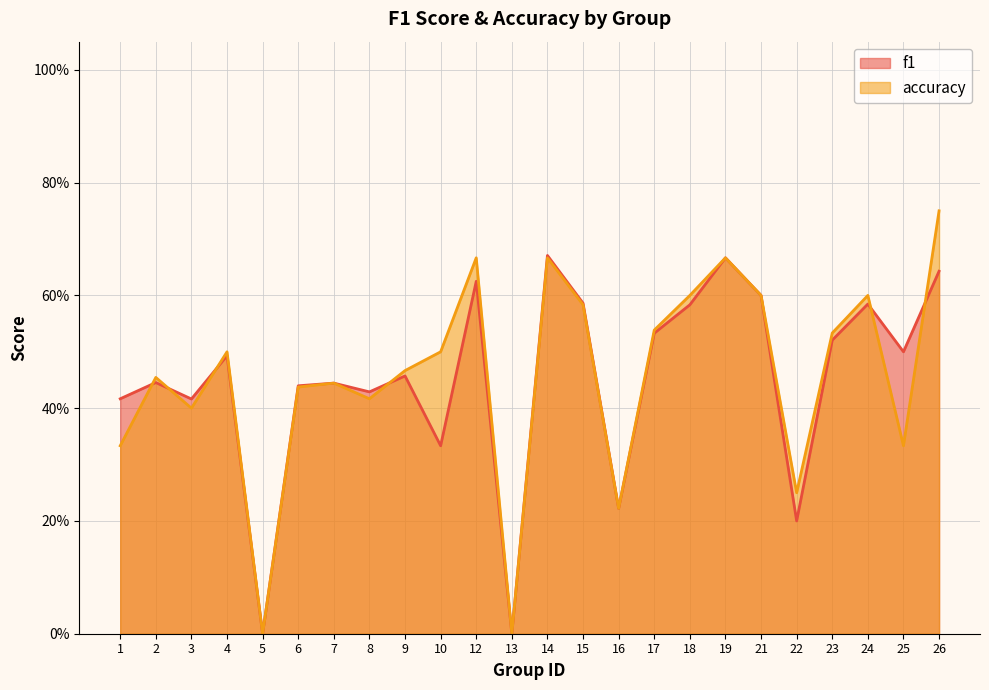

What are all the series names shown in the legend?

f1, accuracy